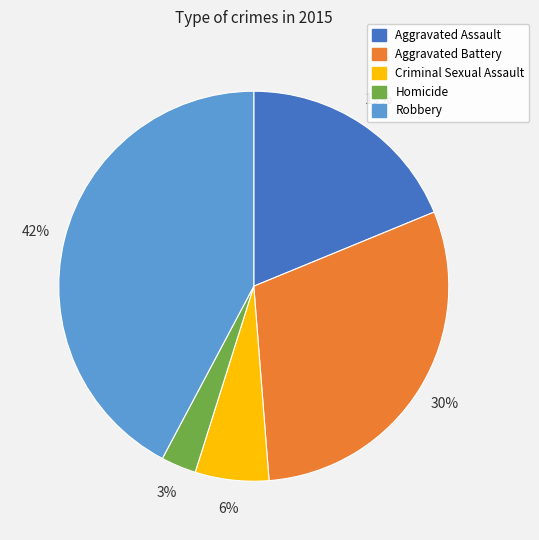

What percentage is the Robbery slice, to the nearest percent?

42%